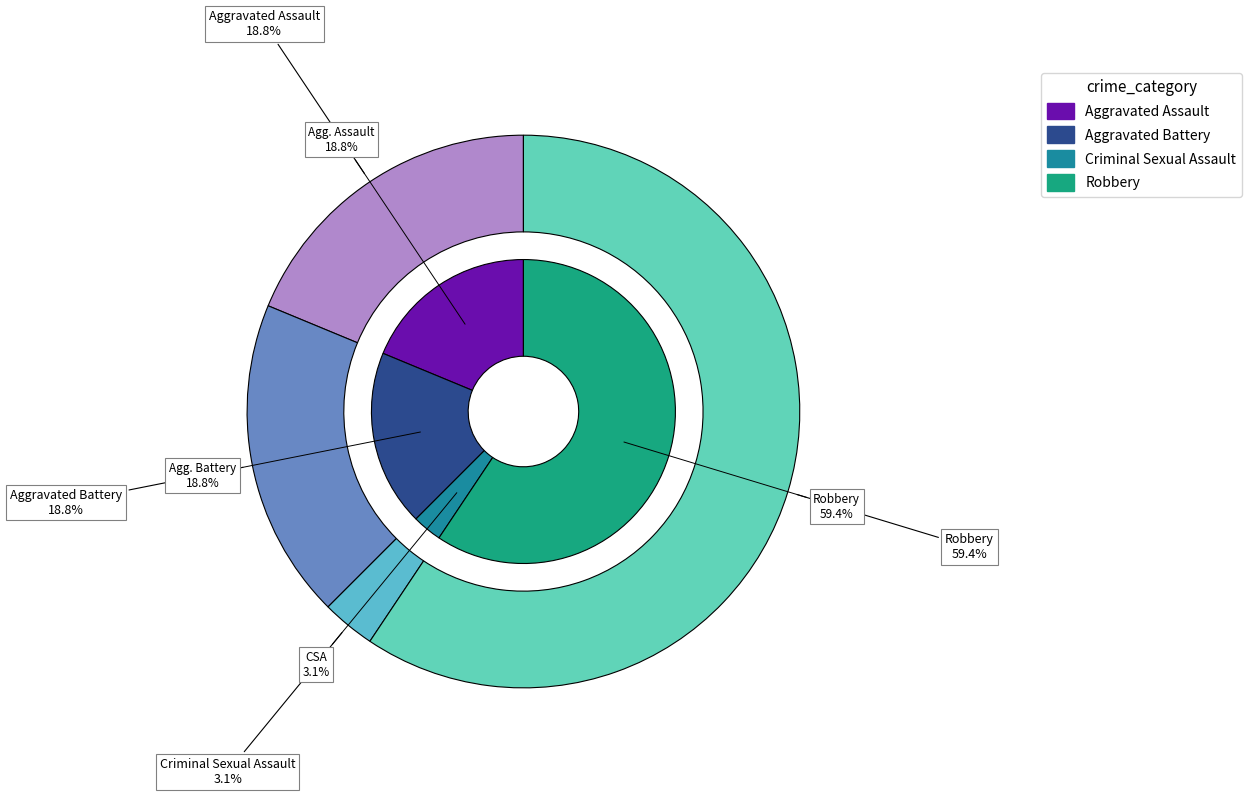

Which slice represents more than half of the pie?

Robbery